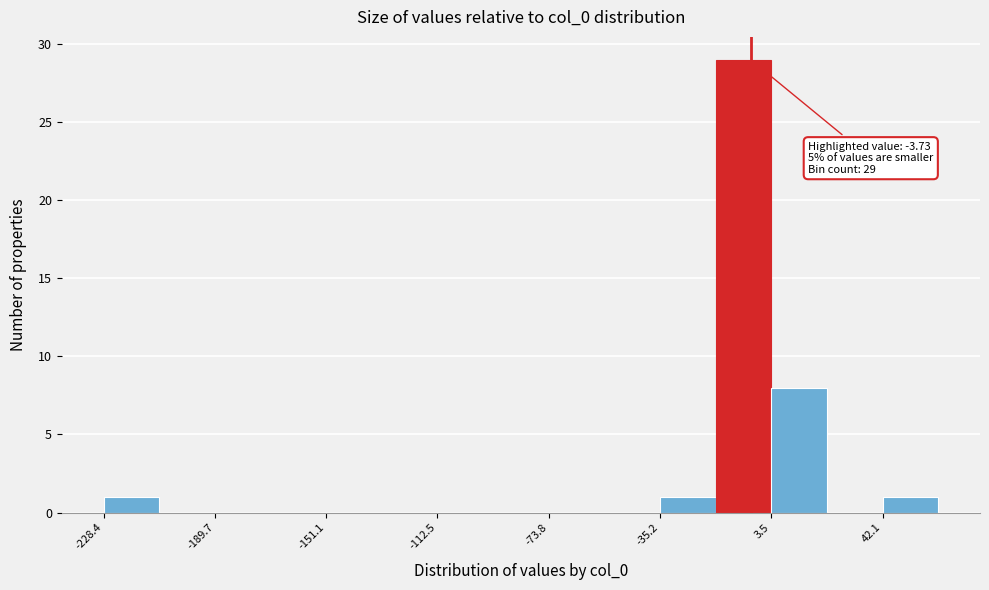

Around what value on the x-axis is the tallest bar? Give the approximate position of its centre, as read against the axis.

-5